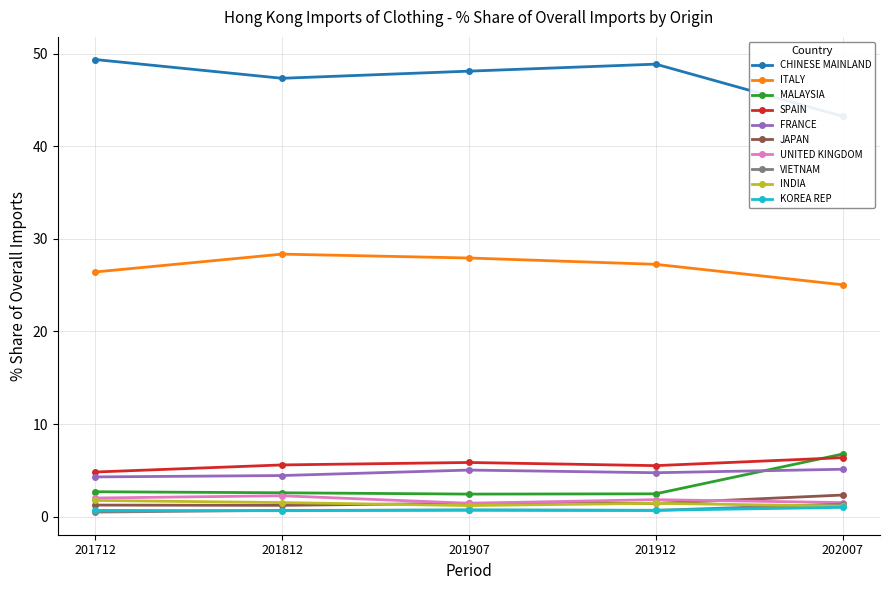

Is the value of 201912_% Share at INDIA greater than the value of 201812_% Share at ITALY?

No